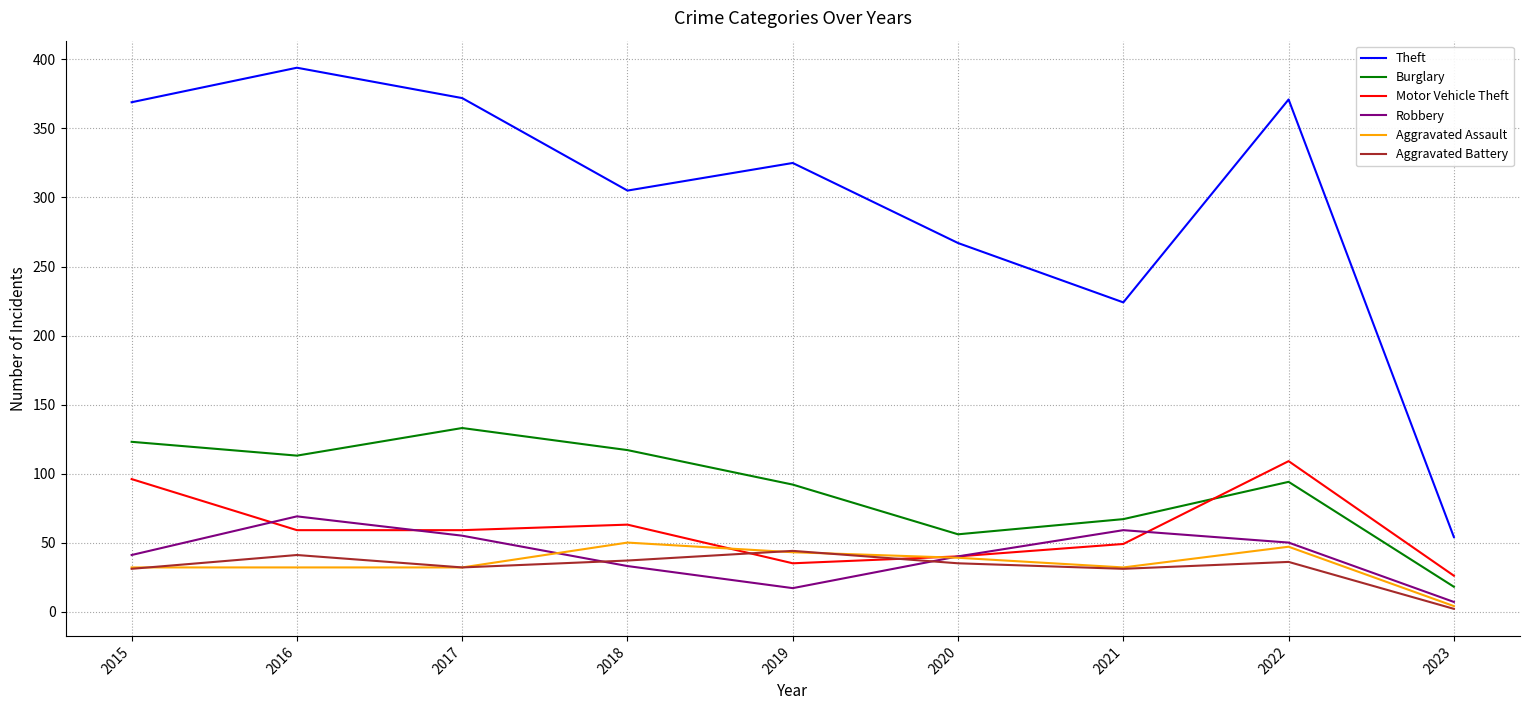

How many lines are shown in the chart?

6